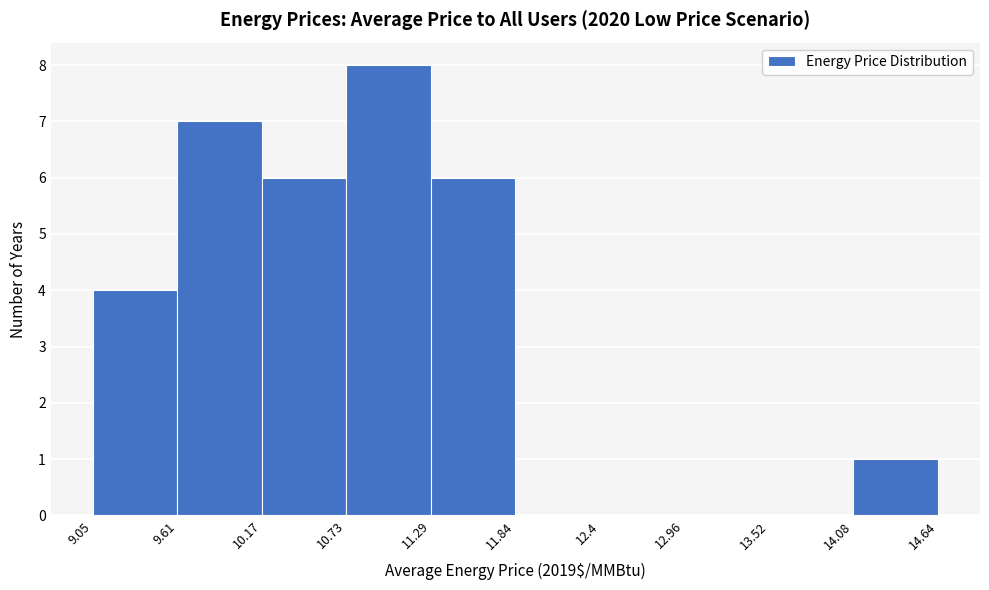

Reading left to right, transcribe this chart: for each bar, give the range it covers on the x-axis and its height. The values are not printed on the chart, so give them approximately, as read against the axis.

9.05 to 9.61: 4
9.61 to 10.17: 7
10.17 to 10.73: 6
10.73 to 11.29: 8
11.29 to 11.84: 6
11.84 to 12.4: 0
12.4 to 12.96: 0
12.96 to 13.52: 0
13.52 to 14.08: 0
14.08 to 14.64: 1